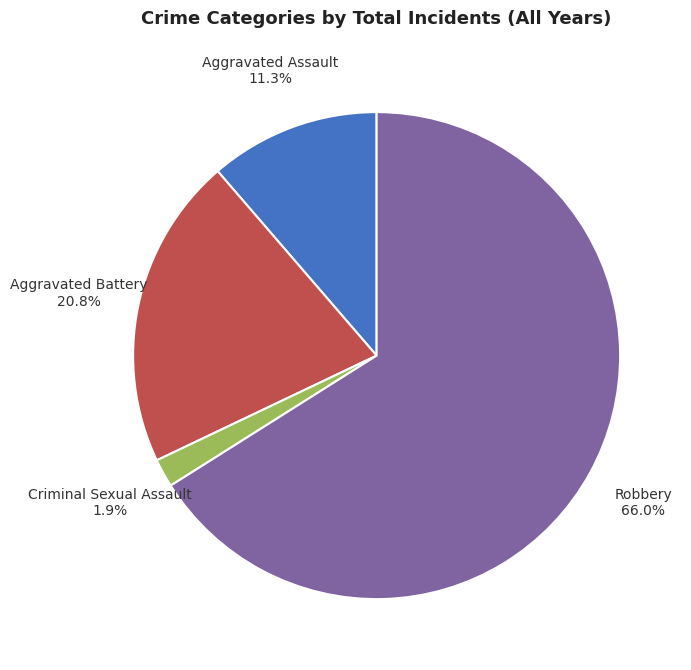

How many segments does this pie chart have?

4